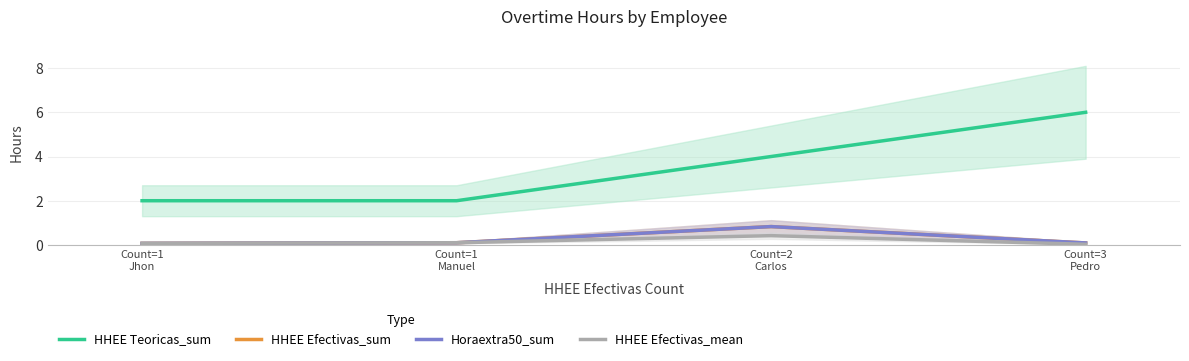

What is the total value across all series at Count=1
Manuel?

2.3